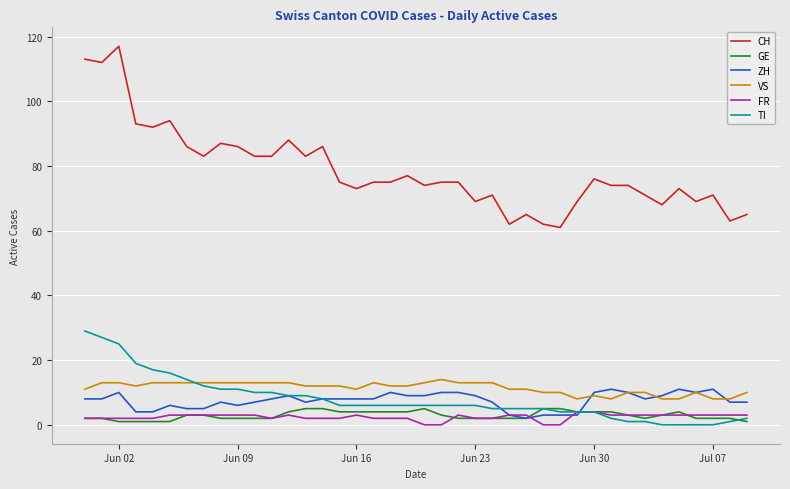

Reading left to right, what are all the values shown in this chart?

CH: 113	112	117	93	92	94	86	83	87	86	83	83	88	83	86	75	73	75	75	77	74	75	75	69	71	62	65	62	61	69	76	74	74	71	68	73	69	71	63	65
GE: 2	2	1	1	1	1	3	3	2	2	2	2	4	5	5	4	4	4	4	4	5	3	2	2	2	2	2	5	5	4	4	4	3	2	3	4	2	2	2	1
ZH: 8	8	10	4	4	6	5	5	7	6	7	8	9	7	8	8	8	8	10	9	9	10	10	9	7	3	2	3	3	3	10	11	10	8	9	11	10	11	7	7
VS: 11	13	13	12	13	13	13	13	13	13	13	13	13	12	12	12	11	13	12	12	13	14	13	13	13	11	11	10	10	8	9	8	10	10	8	8	10	8	8	10
FR: 2	2	2	2	2	3	3	3	3	3	3	2	3	2	2	2	3	2	2	2	0	0	3	2	2	3	3	0	0	4	4	3	3	3	3	3	3	3	3	3
TI: 29	27	25	19	17	16	14	12	11	11	10	10	9	9	8	6	6	6	6	6	6	6	6	6	5	5	5	5	4	4	4	2	1	1	0	0	0	0	1	2